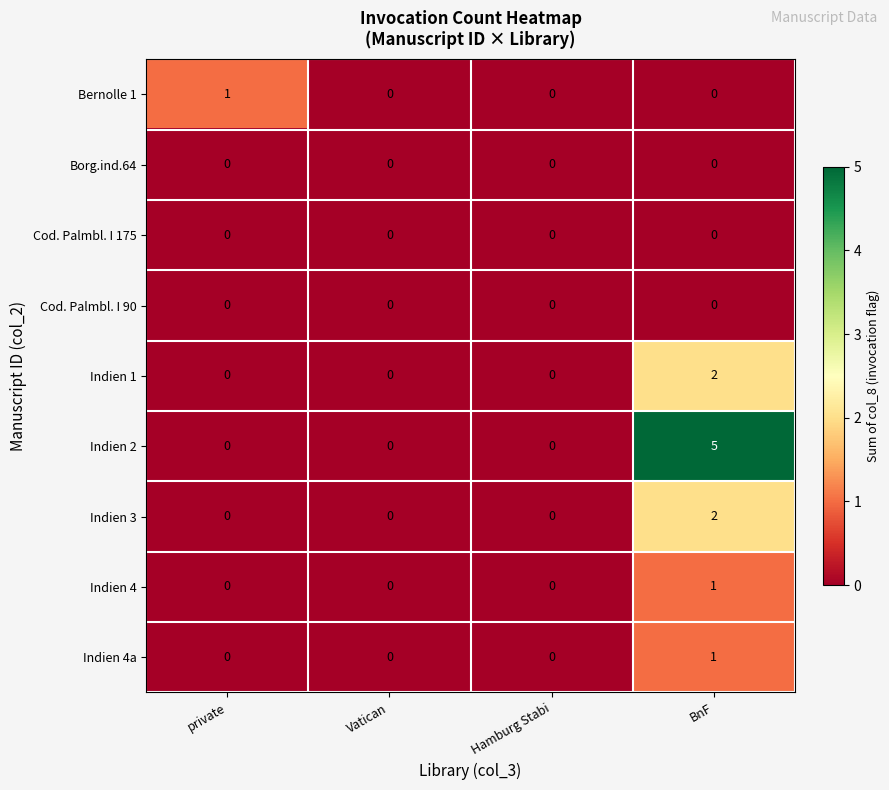

What is the difference between the Indien 2 values at BnF and Vatican?

5